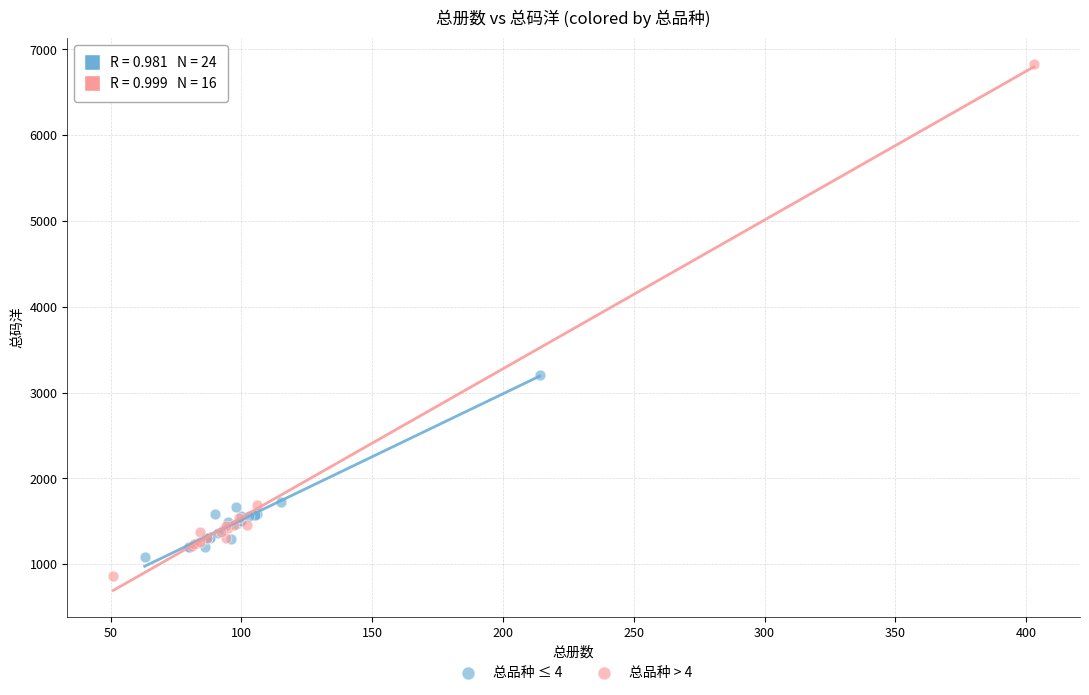

Which series has the widest spread of Y values?

总品种 > 4